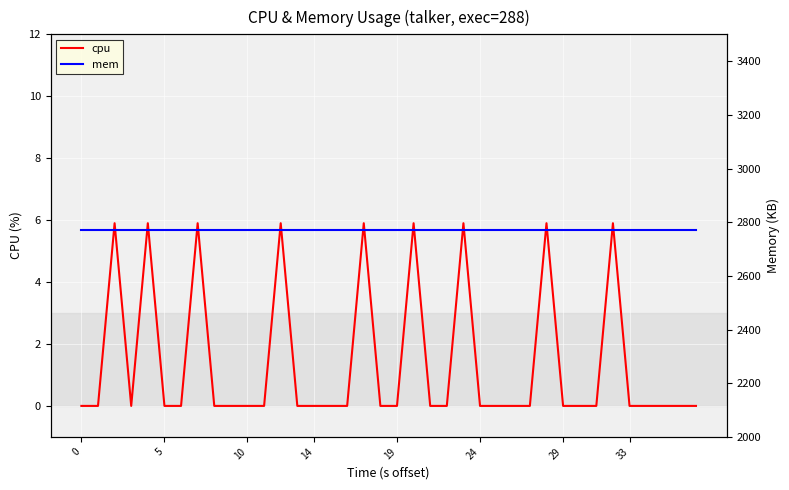

What is the label of the 26th point from the right?

14